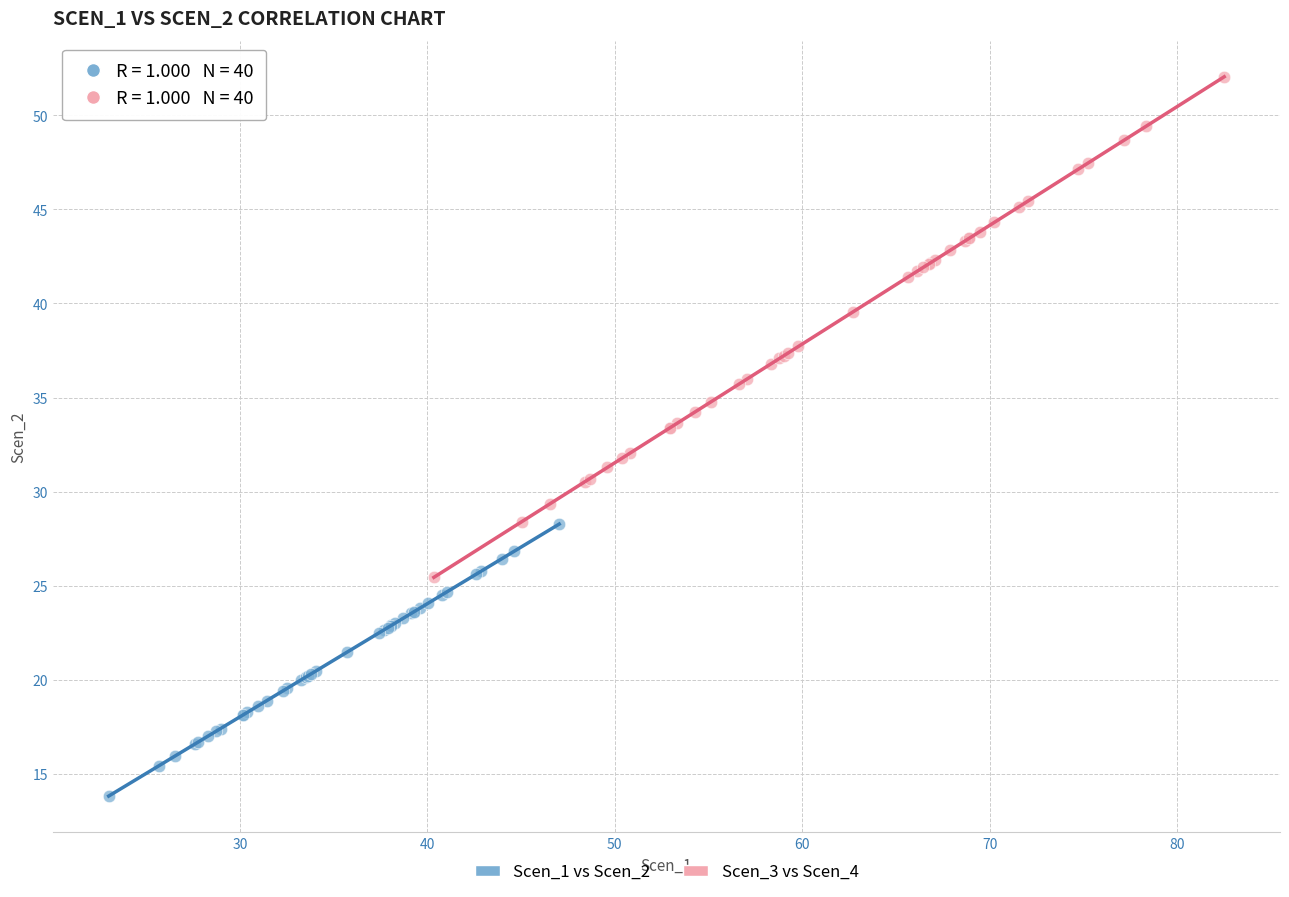

What are all the series names shown in the legend?

Scen_1 vs Scen_2, Scen_3 vs Scen_4